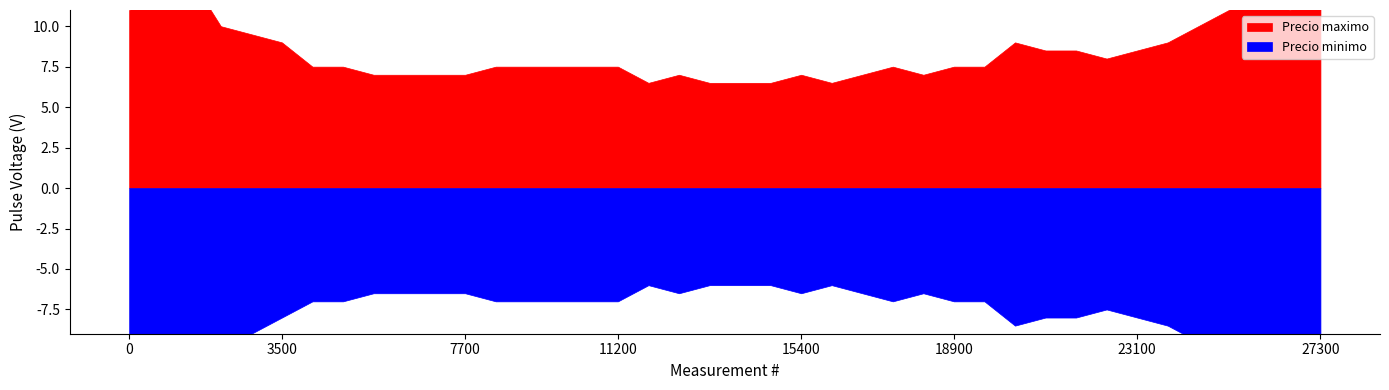

List the series in order of their peak value, lowest first.

Precio minimo, Precio maximo